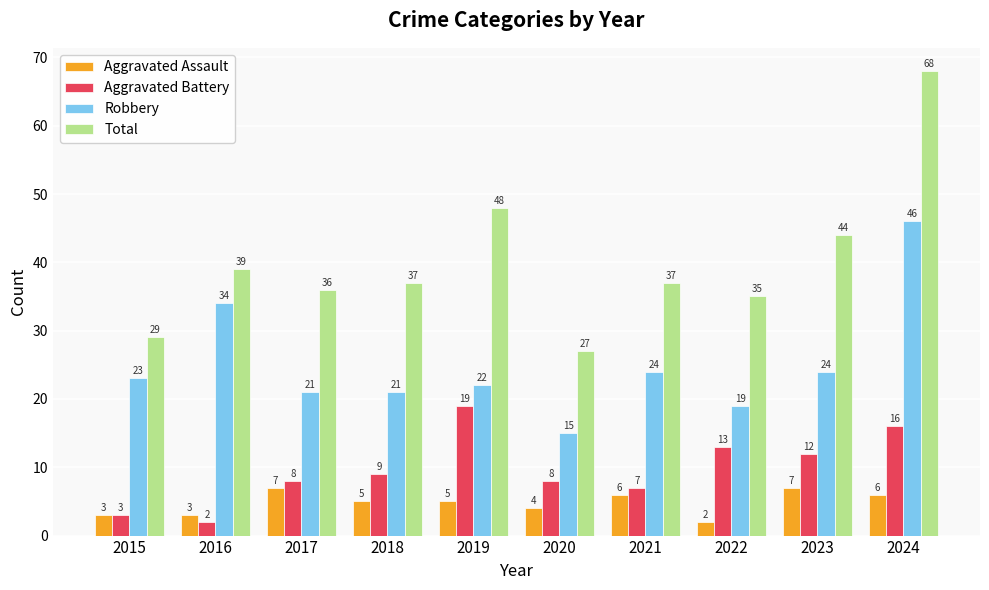

What value does the Total series have at 2022, to the nearest 5?

35